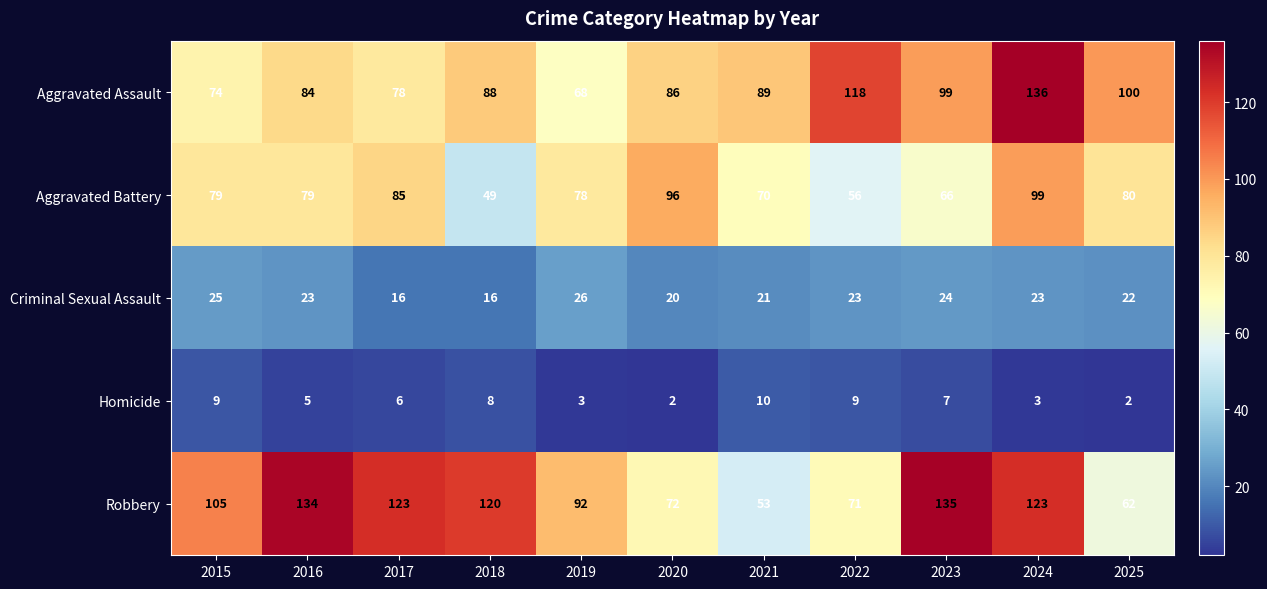

How many series are shown in this chart?

5